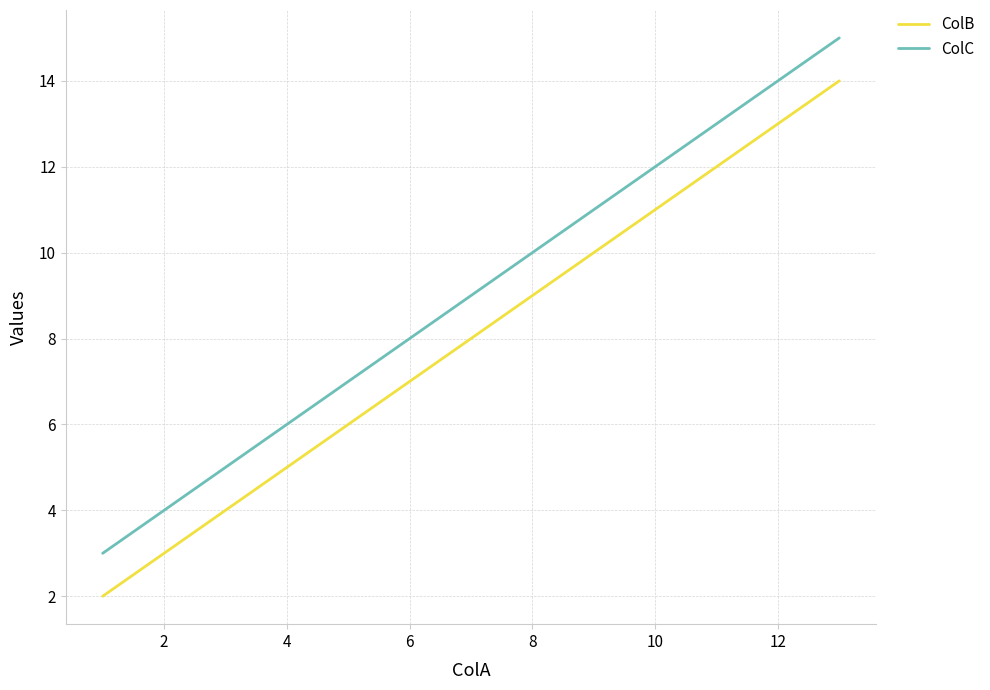

What is the average value of the ColC series?

9